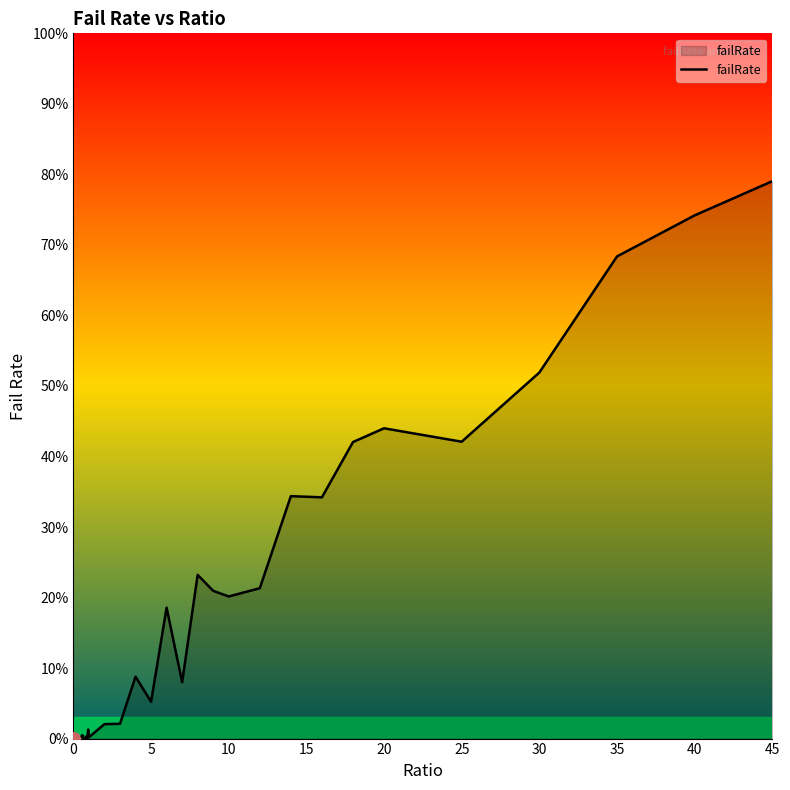

True or false: there are more than 1 points higher than both neighbors.

True